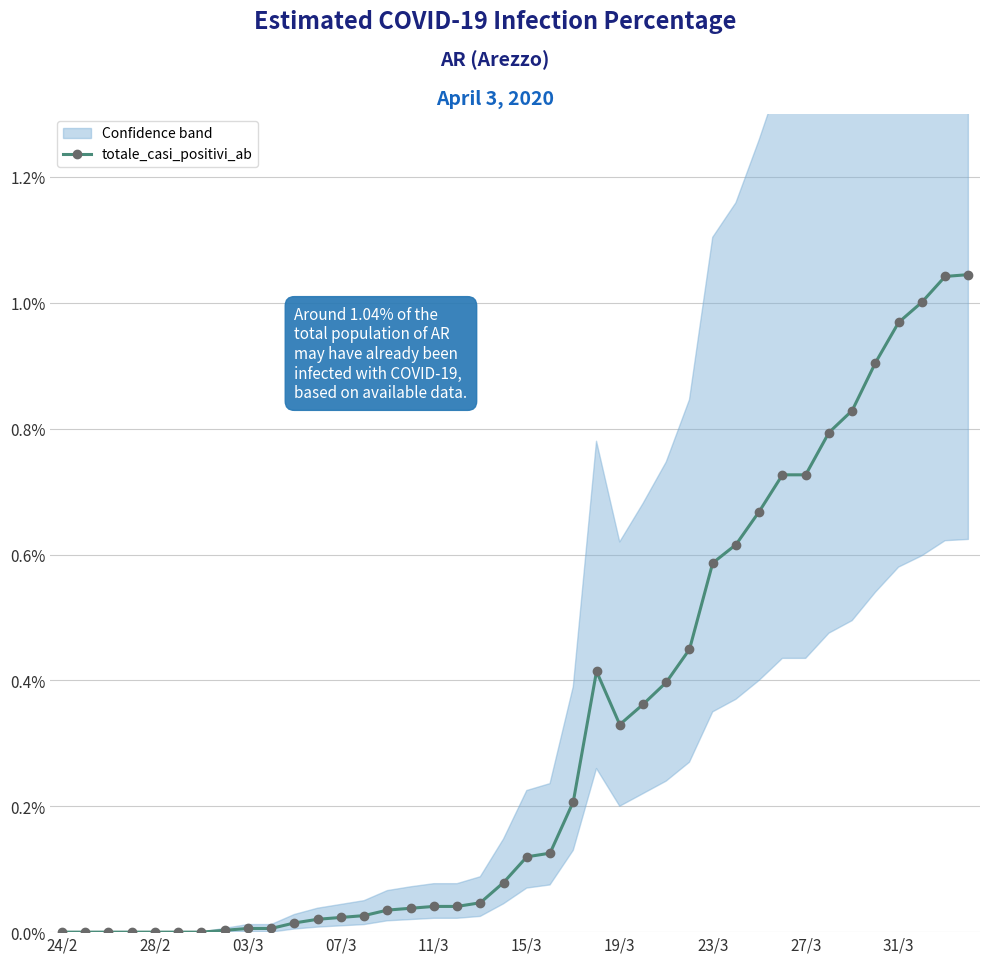

Where is the first local maximum?

23